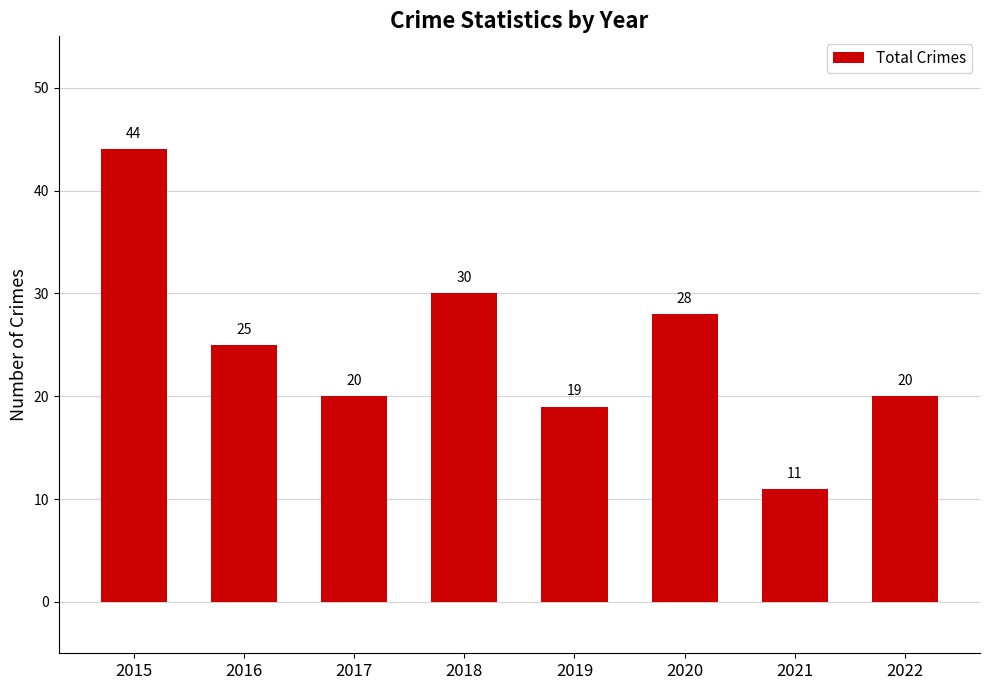

At which label is the value closest to 27?

2020